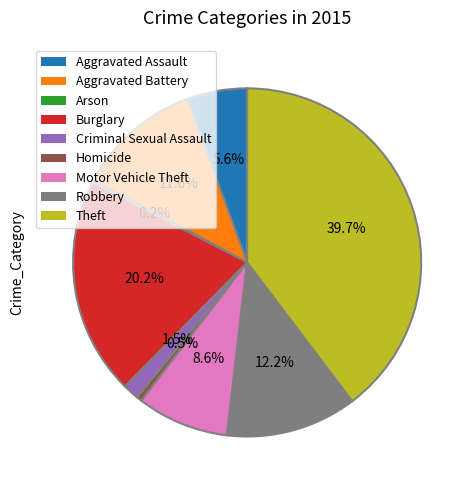

Is it true that Theft is 26% of the pie?

False